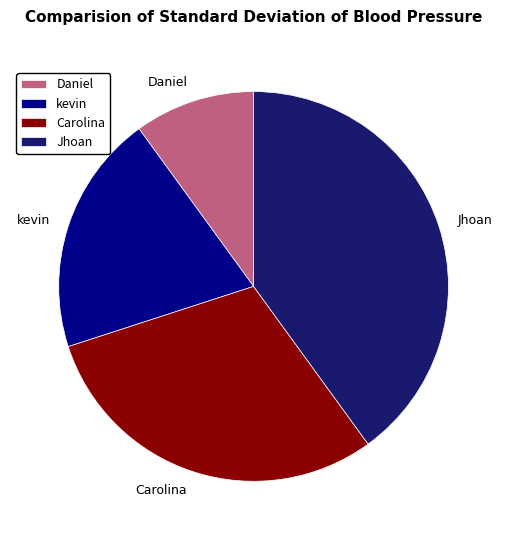

Between kevin and Daniel, which is larger?

kevin